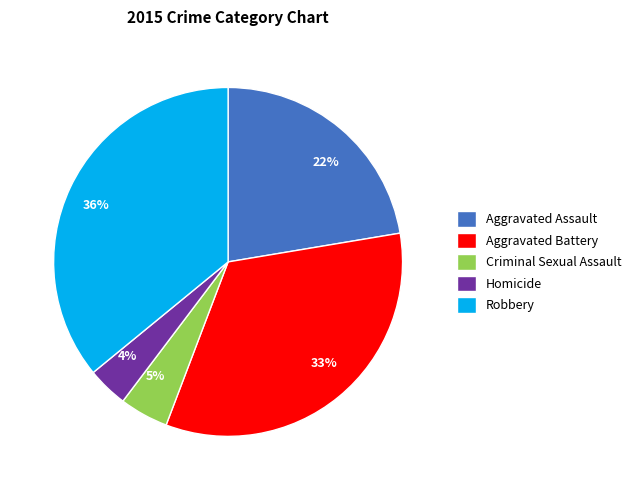

Which category has the biggest portion of the pie?

Robbery